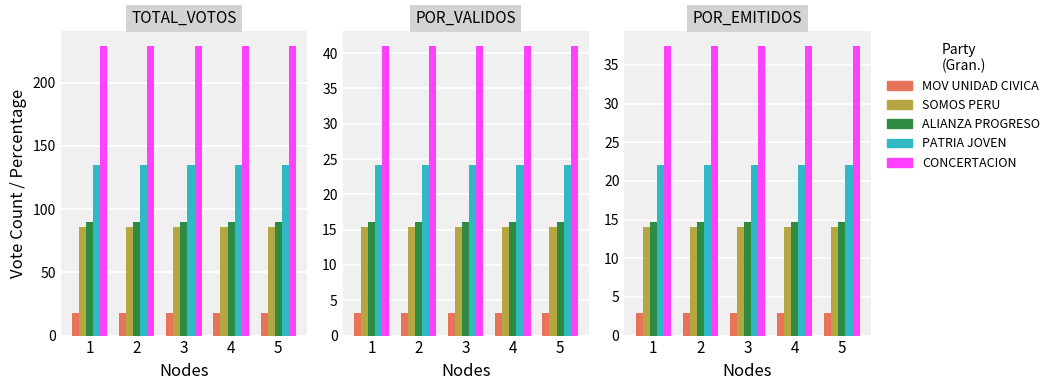

At which label is ALIANZA PROGRESO closest to 14?

1